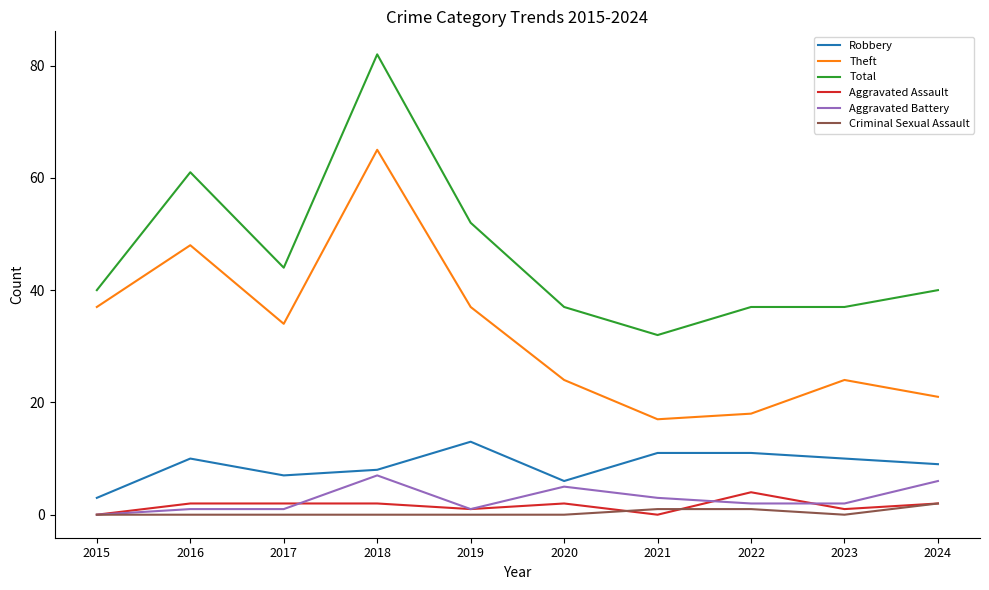

Which series has the largest total across all categories?

Total